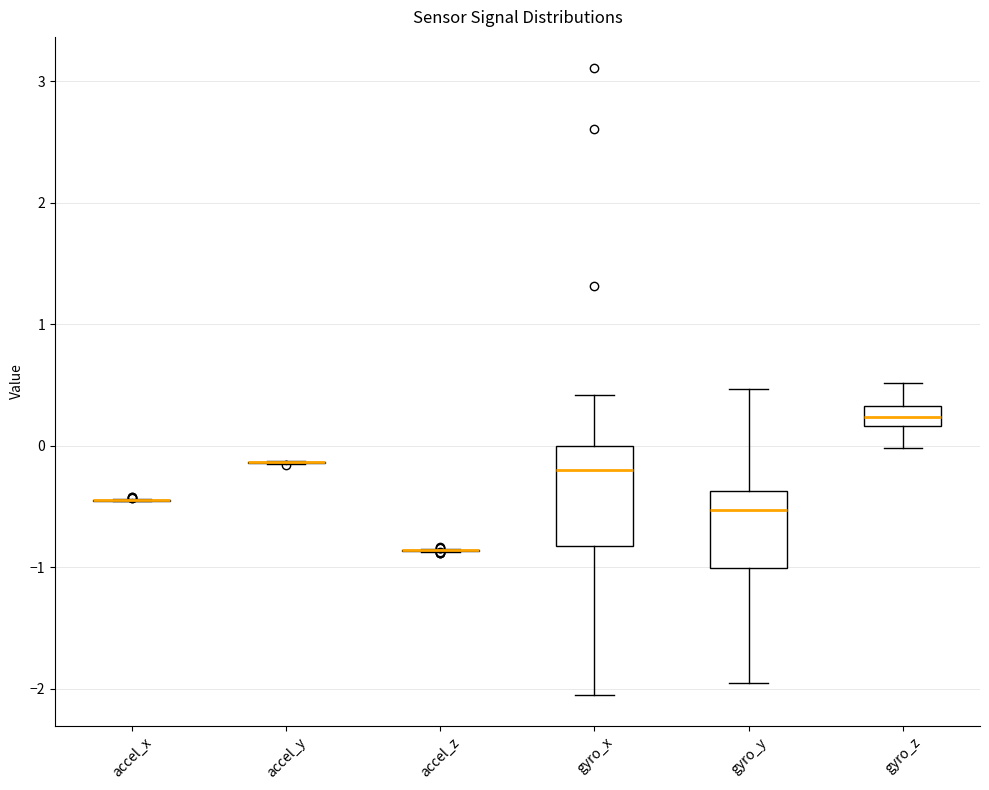

Where does the upper whisker of the box for gyro_z end on the y-axis? The values are not printed on the chart, so give them approximately, as read against the axis.

0.5